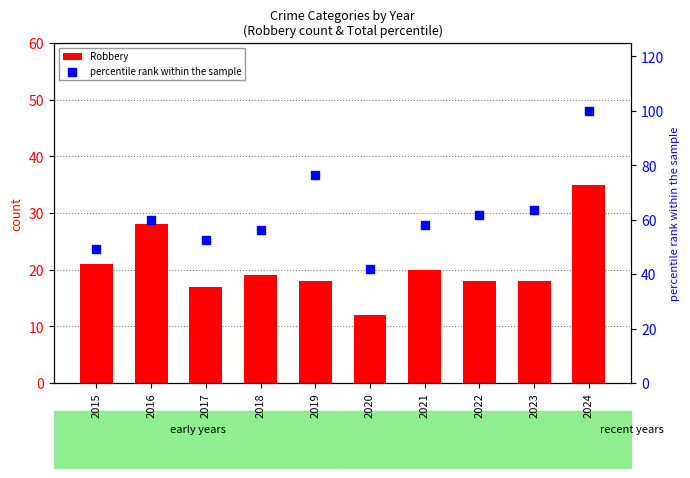

What is the total value across all series at 2021?

78.2